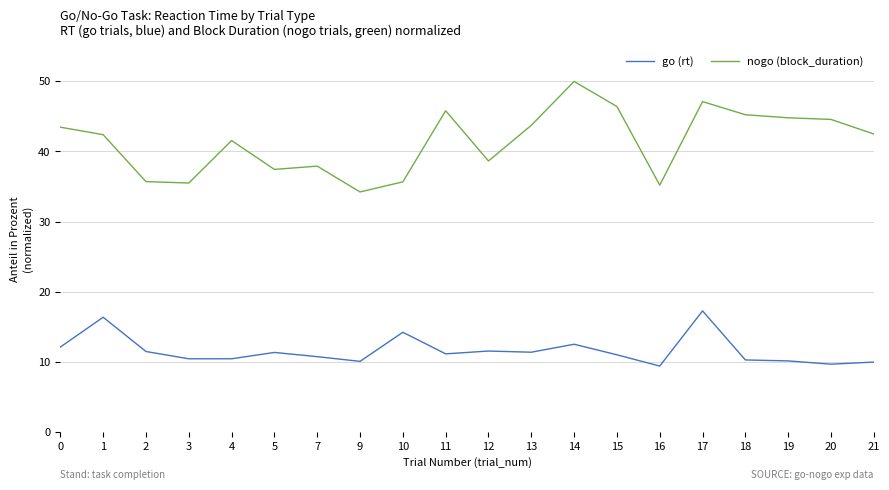

How many lines are shown in the chart?

2